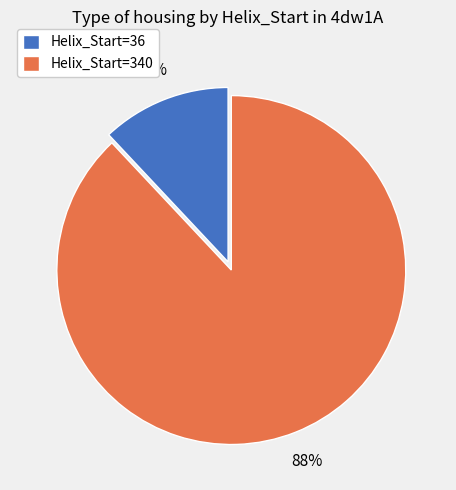

What percentage is the Helix_Start=36 slice, to the nearest percent?

12%